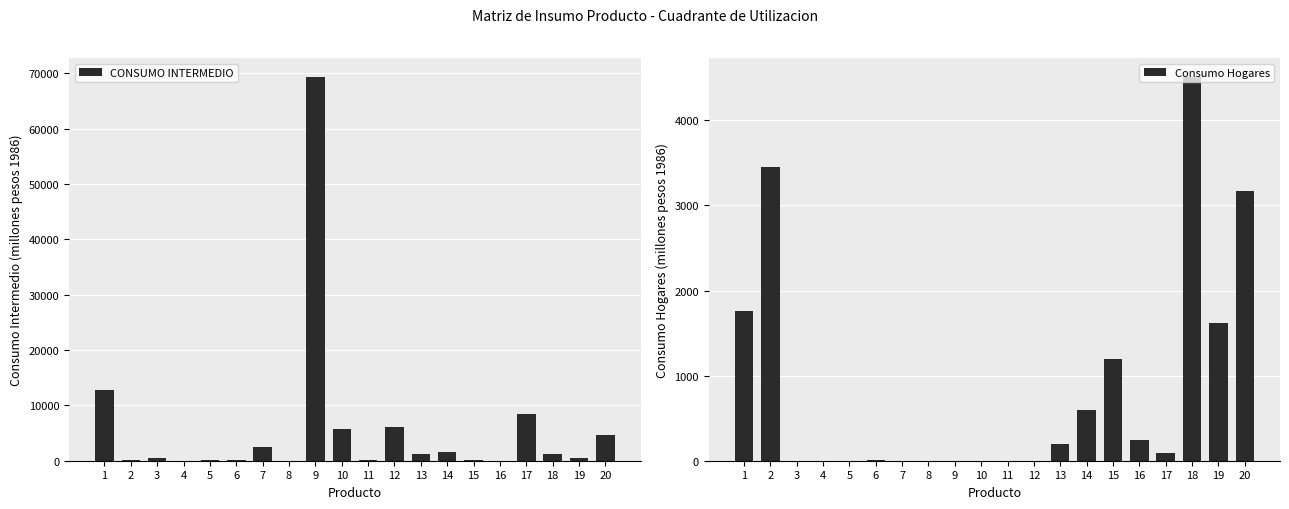

What is the sum of the CONSUMO INTERMEDIO values at 18 and 17?

9623